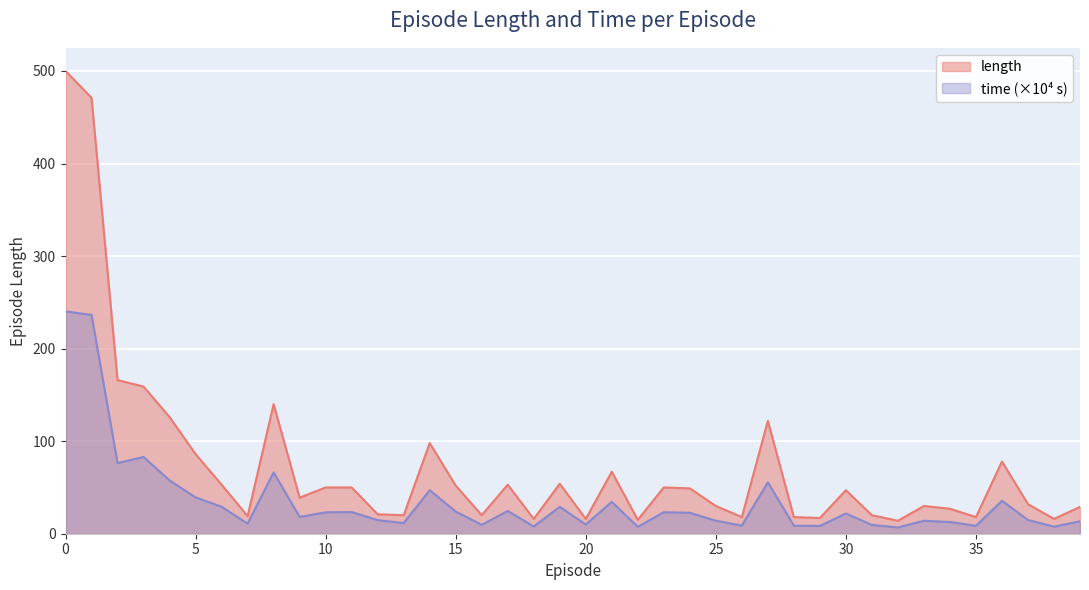

Is the value of time at 2 greater than the value of length at 24?

Yes